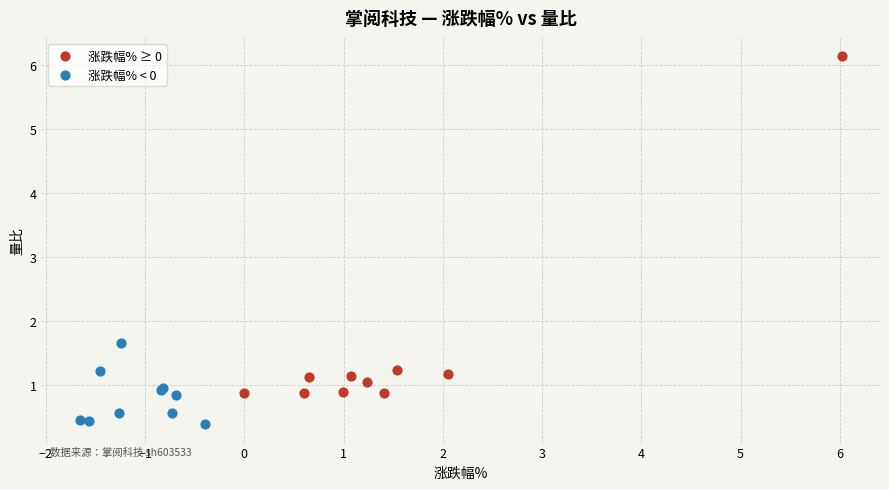

Which series reaches the minimum Y coordinate?

涨跌幅% < 0